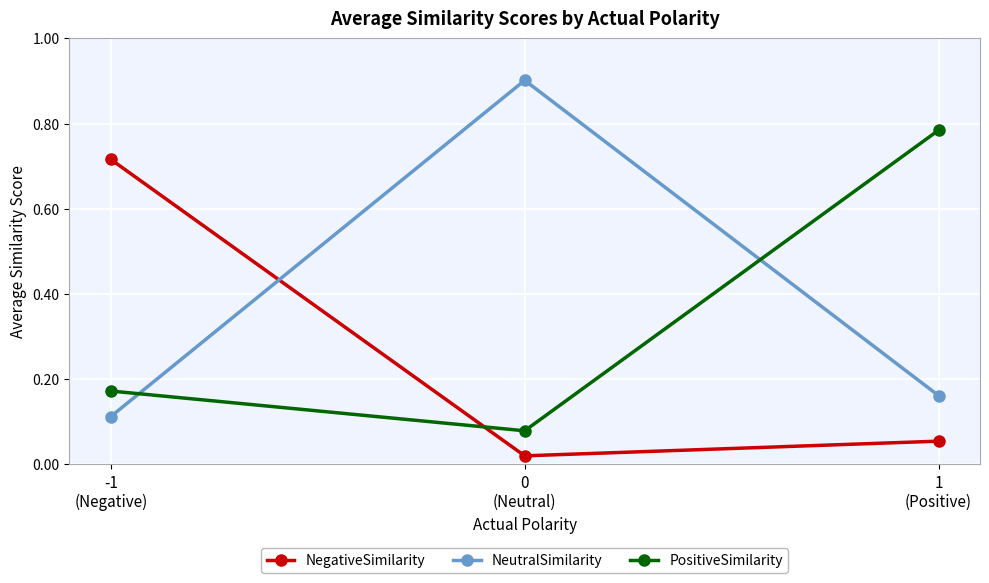

What are all the series names shown in the legend?

NegativeSimilarity, NeutralSimilarity, PositiveSimilarity